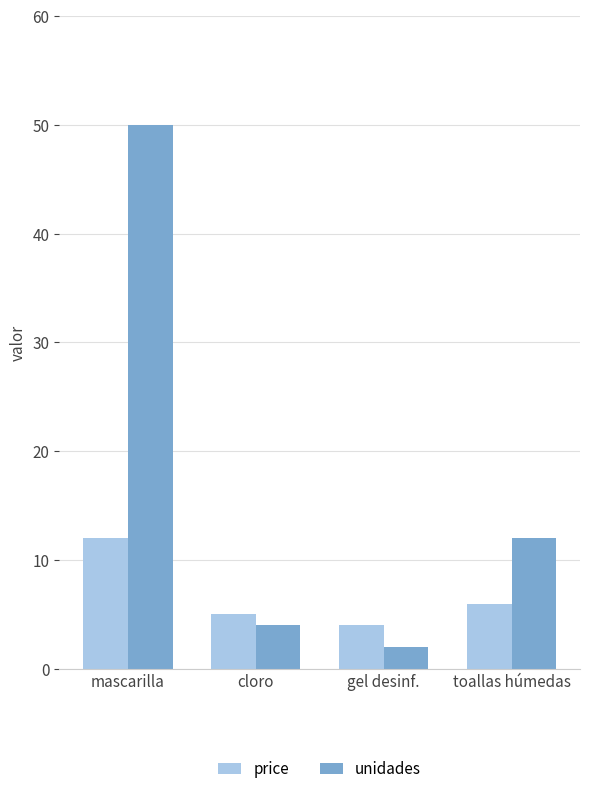

What is the sum of all unidades values?

68